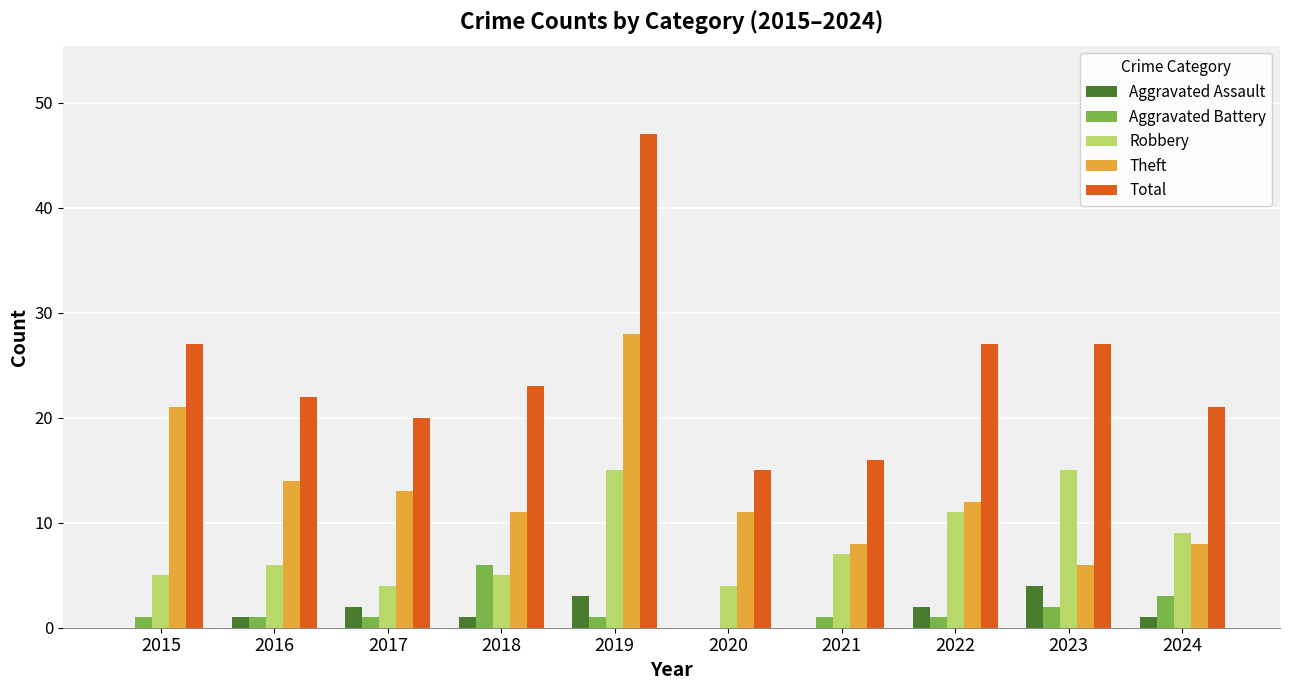

True or false: Theft has a value of 6 at 2022.

False